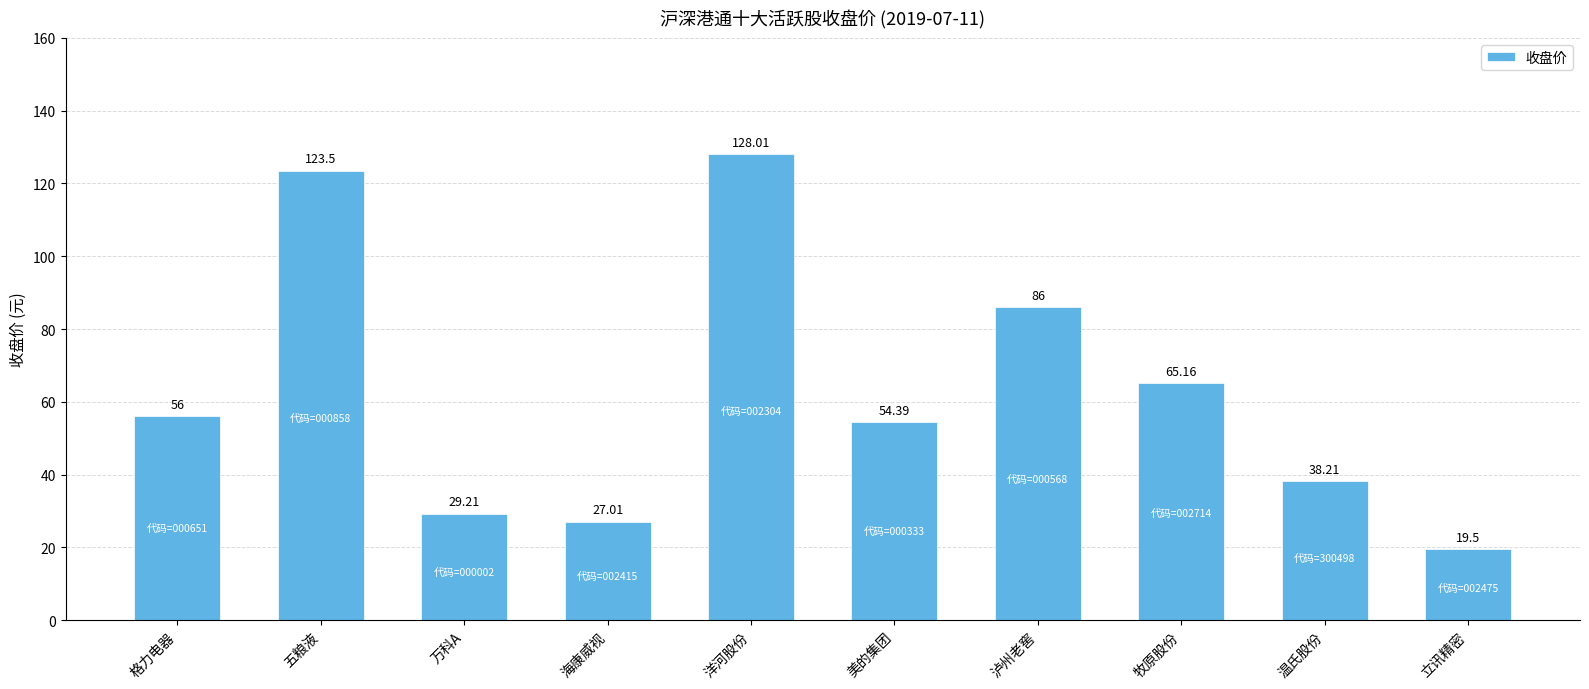

Approximately how many times larger is the value at 立讯精密 compared to 泸州老窖?

0.2